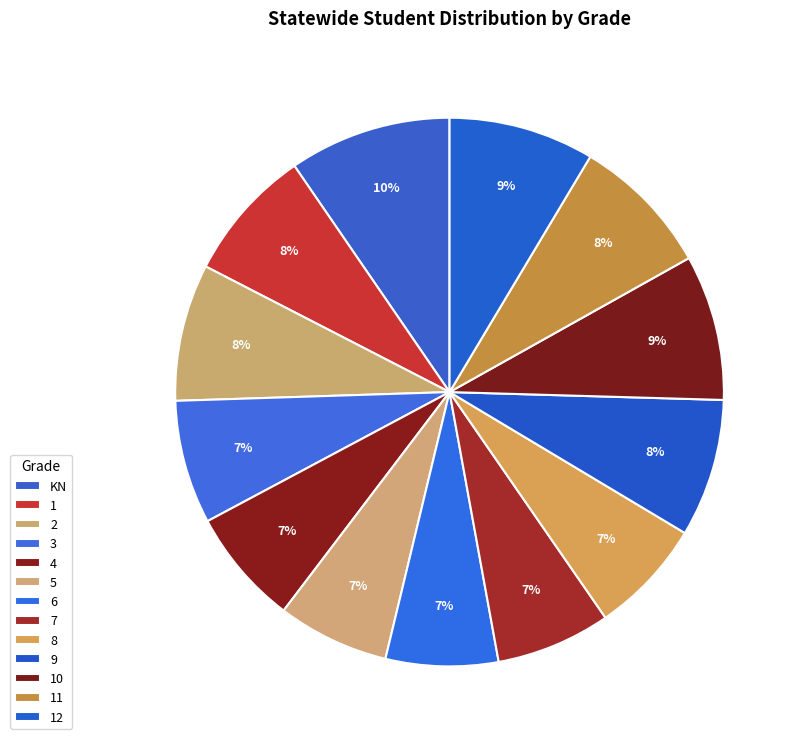

Is it true that 3 is 7% of the pie?

True